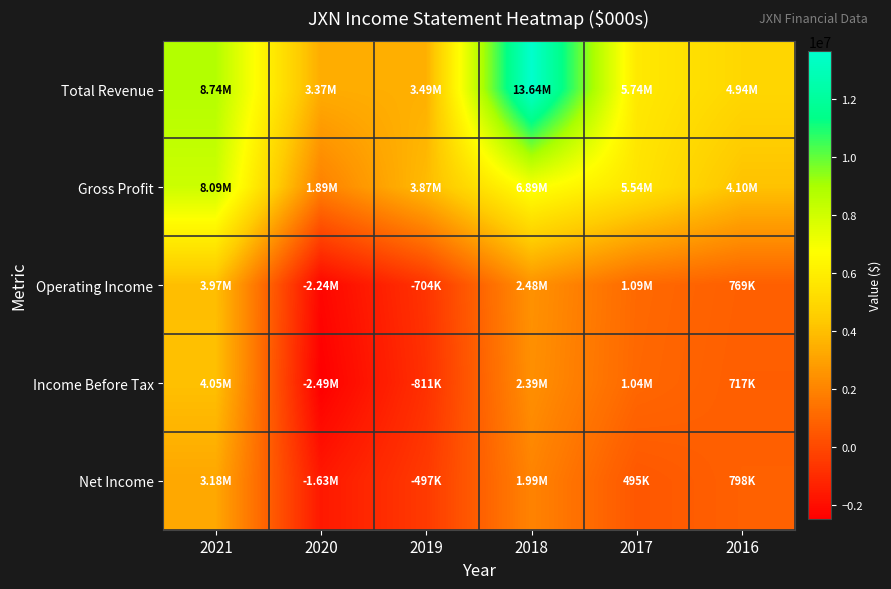

List the series in order of their peak value, highest first.

Total Revenue, Gross Profit, Income Before Tax, Operating Income, Net Income